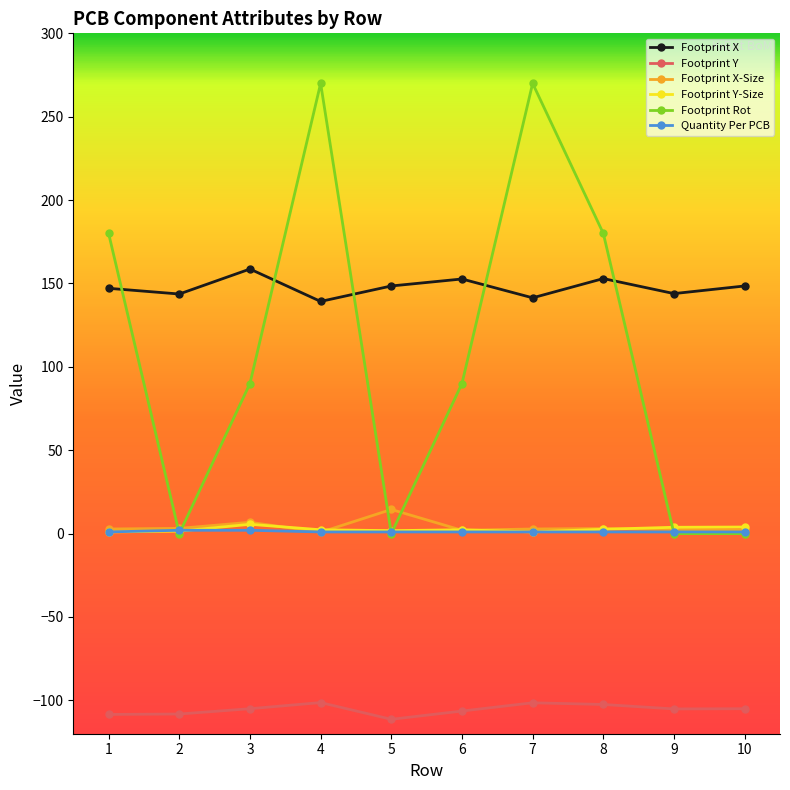

True or false: Footprint X and Footprint X-Size cross at least once.

False